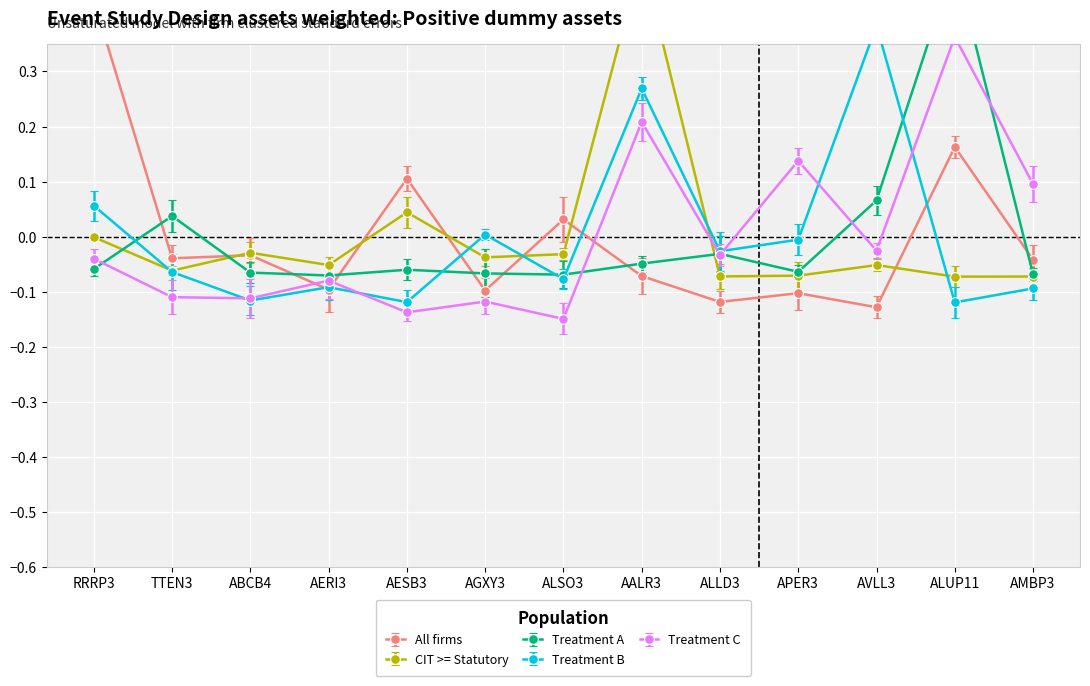

Reading left to right, extract all data points from this chart.

All firms: RRRP3=0.4	TTEN3=-0.0	ABCB4=-0.0	AERI3=-0.1	AESB3=0.1	AGXY3=-0.1	ALSO3=0.0	AALR3=-0.1	ALLD3=-0.1	APER3=-0.1	AVLL3=-0.1	ALUP11=0.2	AMBP3=-0.0
CIT >= Statutory: RRRP3=-0.0	TTEN3=-0.1	ABCB4=-0.0	AERI3=-0.1	AESB3=0.0	AGXY3=-0.0	ALSO3=-0.0	AALR3=0.5	ALLD3=-0.1	APER3=-0.1	AVLL3=-0.1	ALUP11=-0.1	AMBP3=-0.1
Treatment A: RRRP3=-0.1	TTEN3=0.0	ABCB4=-0.1	AERI3=-0.1	AESB3=-0.1	AGXY3=-0.1	ALSO3=-0.1	AALR3=-0.0	ALLD3=-0.0	APER3=-0.1	AVLL3=0.1	ALUP11=0.5	AMBP3=-0.1
Treatment B: RRRP3=0.1	TTEN3=-0.1	ABCB4=-0.1	AERI3=-0.1	AESB3=-0.1	AGXY3=0.0	ALSO3=-0.1	AALR3=0.3	ALLD3=-0.0	APER3=-0.0	AVLL3=0.4	ALUP11=-0.1	AMBP3=-0.1
Treatment C: RRRP3=-0.0	TTEN3=-0.1	ABCB4=-0.1	AERI3=-0.1	AESB3=-0.1	AGXY3=-0.1	ALSO3=-0.1	AALR3=0.2	ALLD3=-0.0	APER3=0.1	AVLL3=-0.0	ALUP11=0.4	AMBP3=0.1